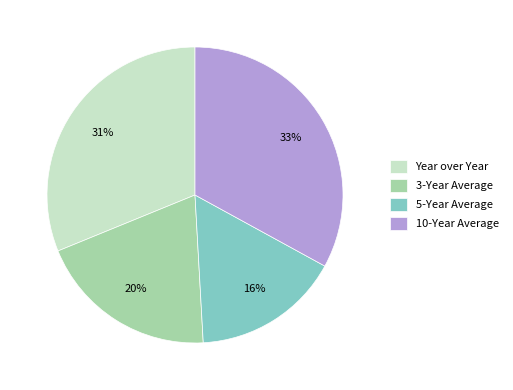

What is the smallest slice in the pie chart?

5-Year Average